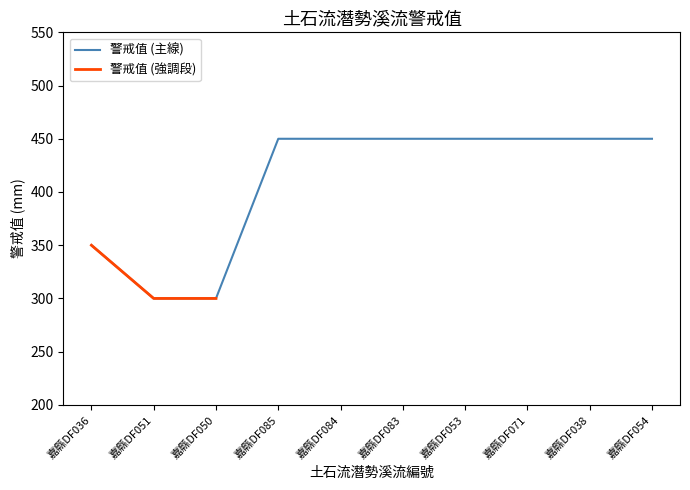

At which label is the value closest to 375?

嘉縣DF036